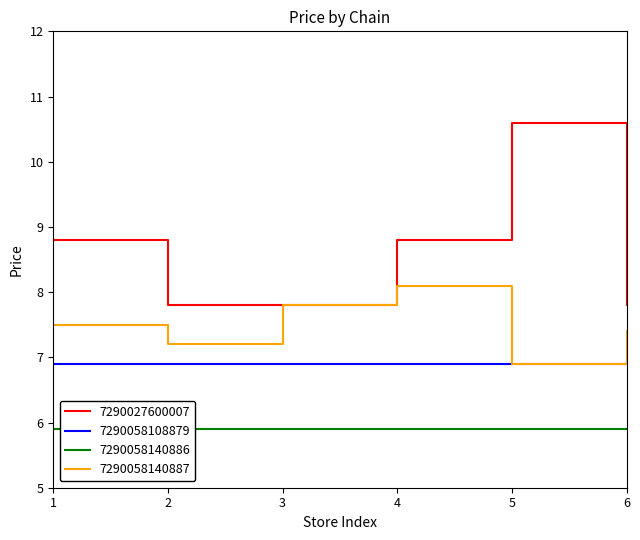

How many data points in 7290058140887 are less than 7?

1